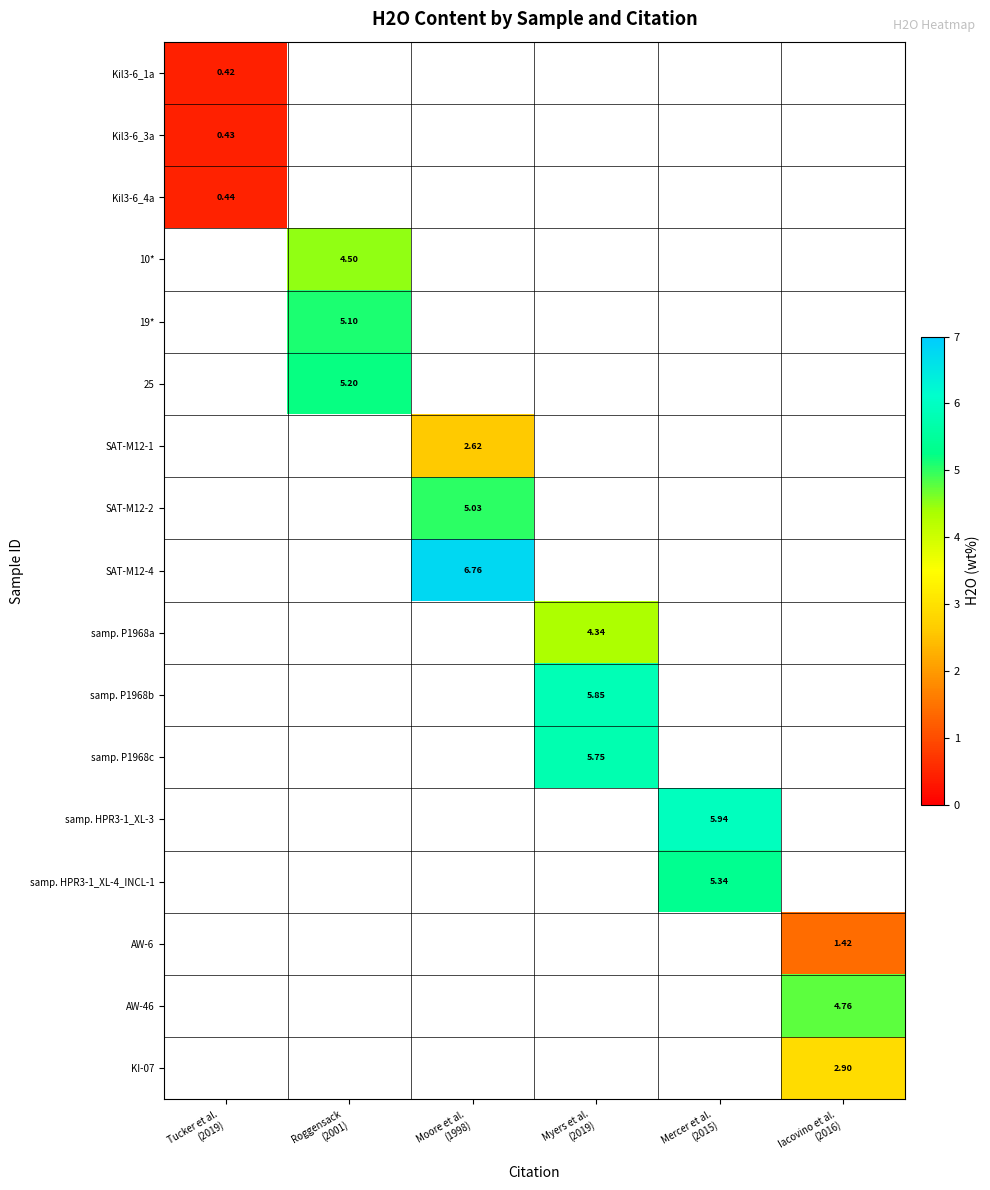

Which category has the lowest value across all series?

Tucker et al.
(2019)